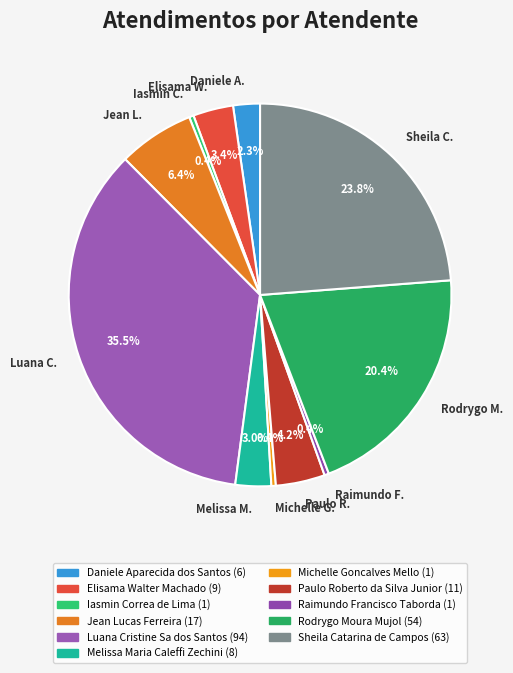

What is the largest slice in the pie chart?

Luana C.